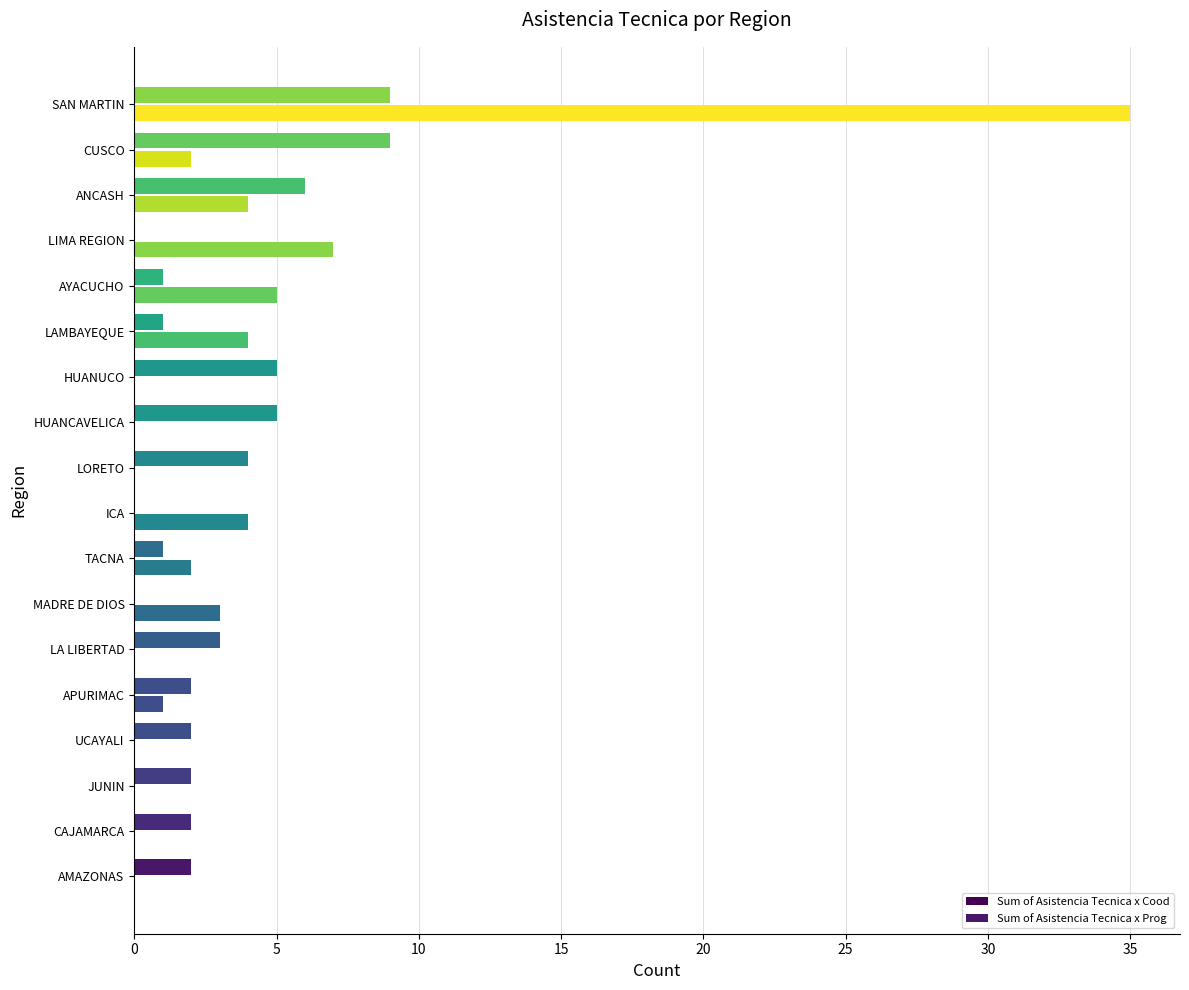

How many distinct data groups are displayed?

2